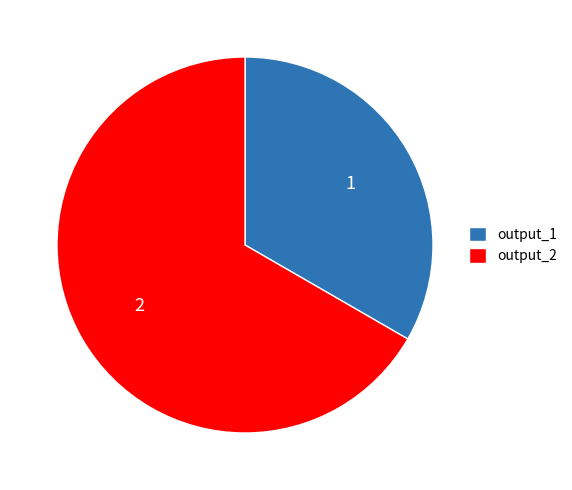

Which category has the biggest portion of the pie?

output_2